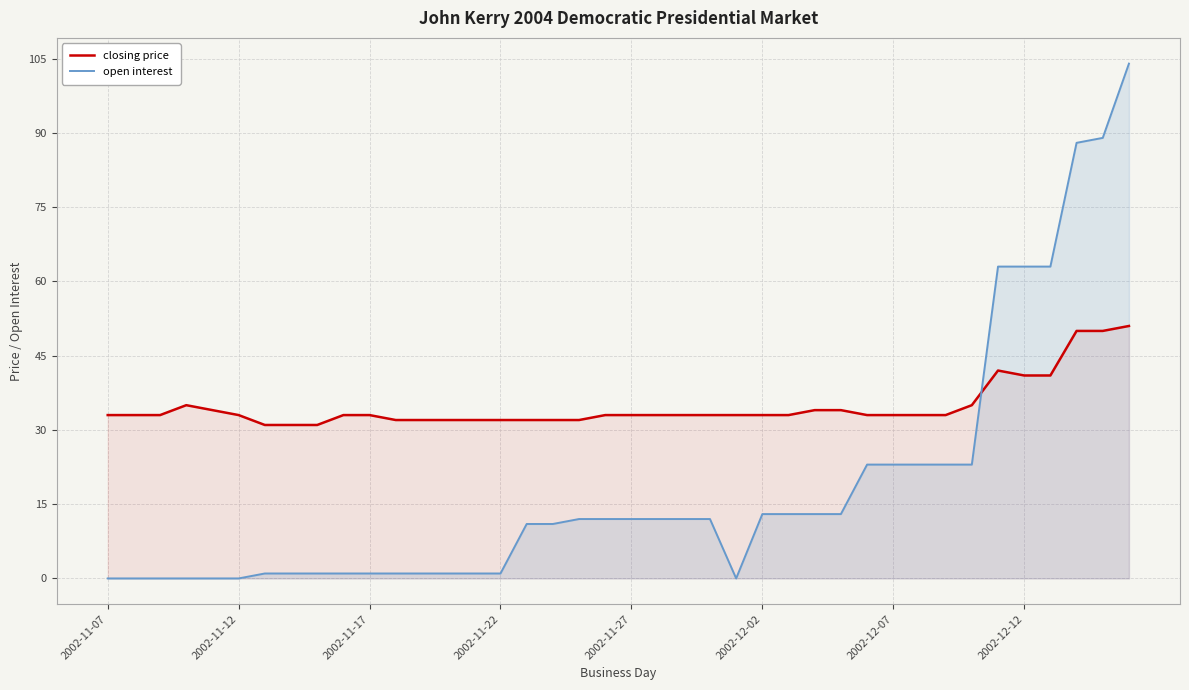

What is the value of the closing price point at the 5th from the left?

34